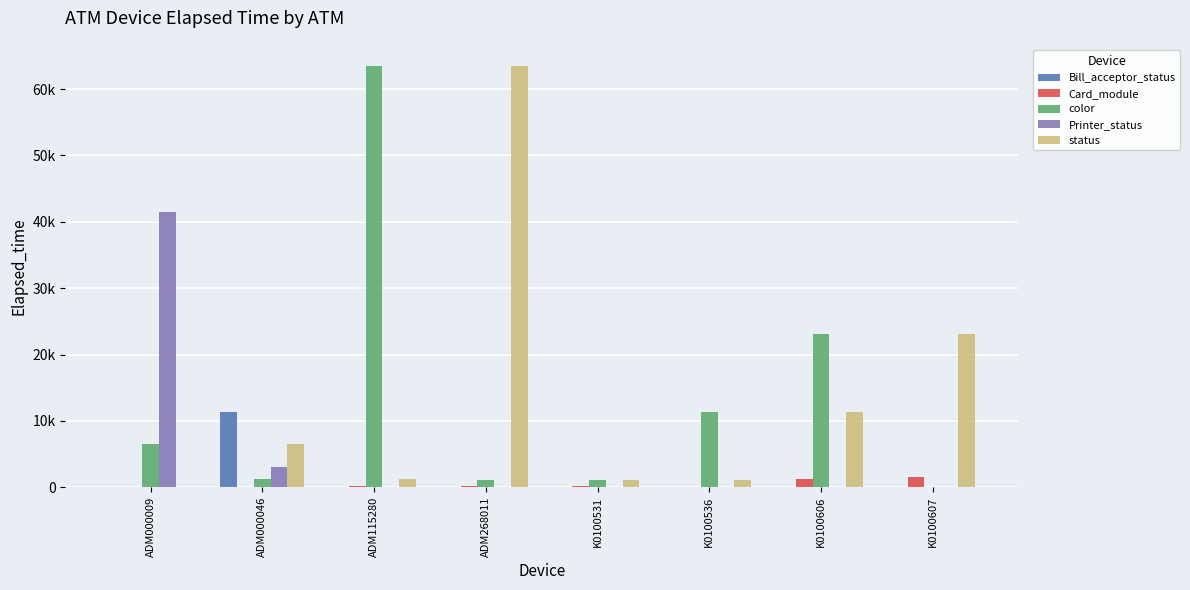

The value of Printer_status at ADM115280 is -19291. True or false?

False